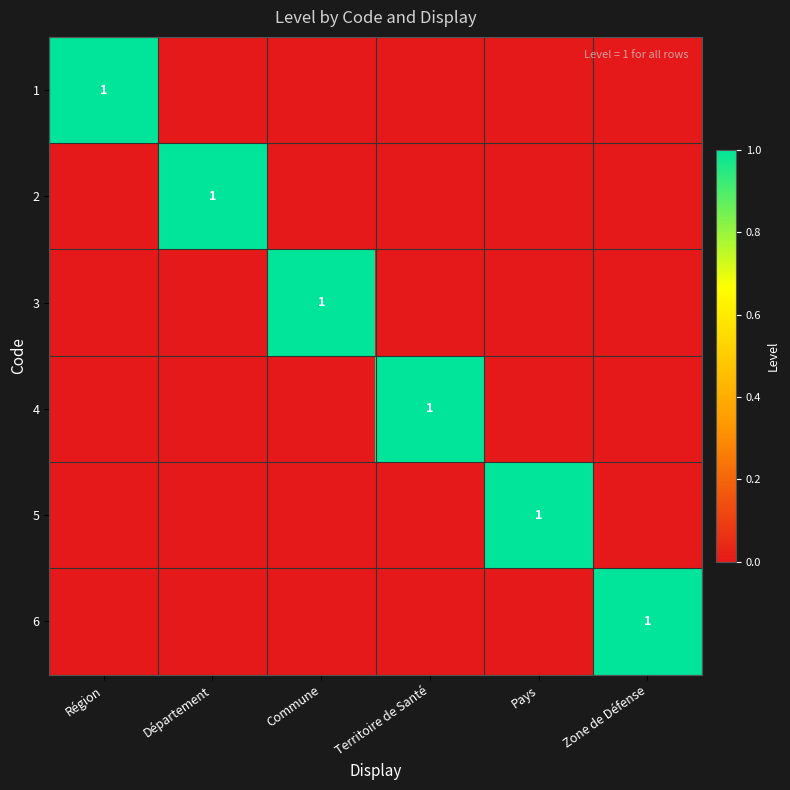

The 5 series shows 0 at Pays. True or false?

False